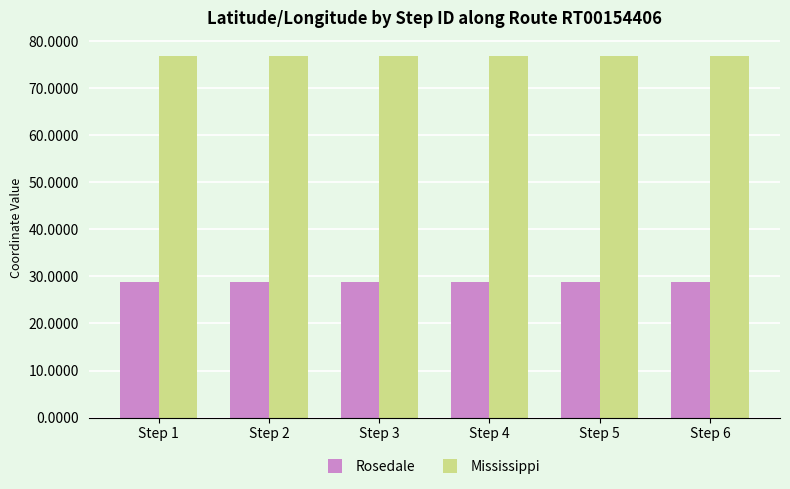

What is the maximum value for Rosedale?

28.7